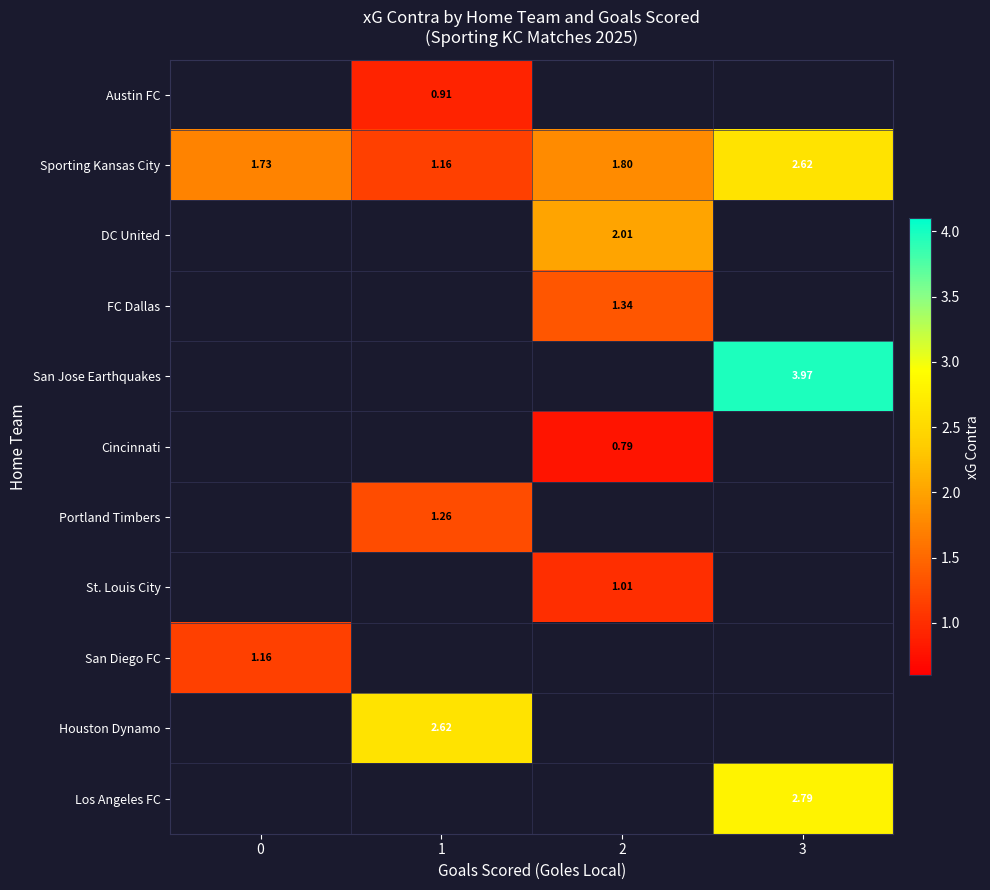

True or false: row_1 has a value of 3.5 at 3.

False